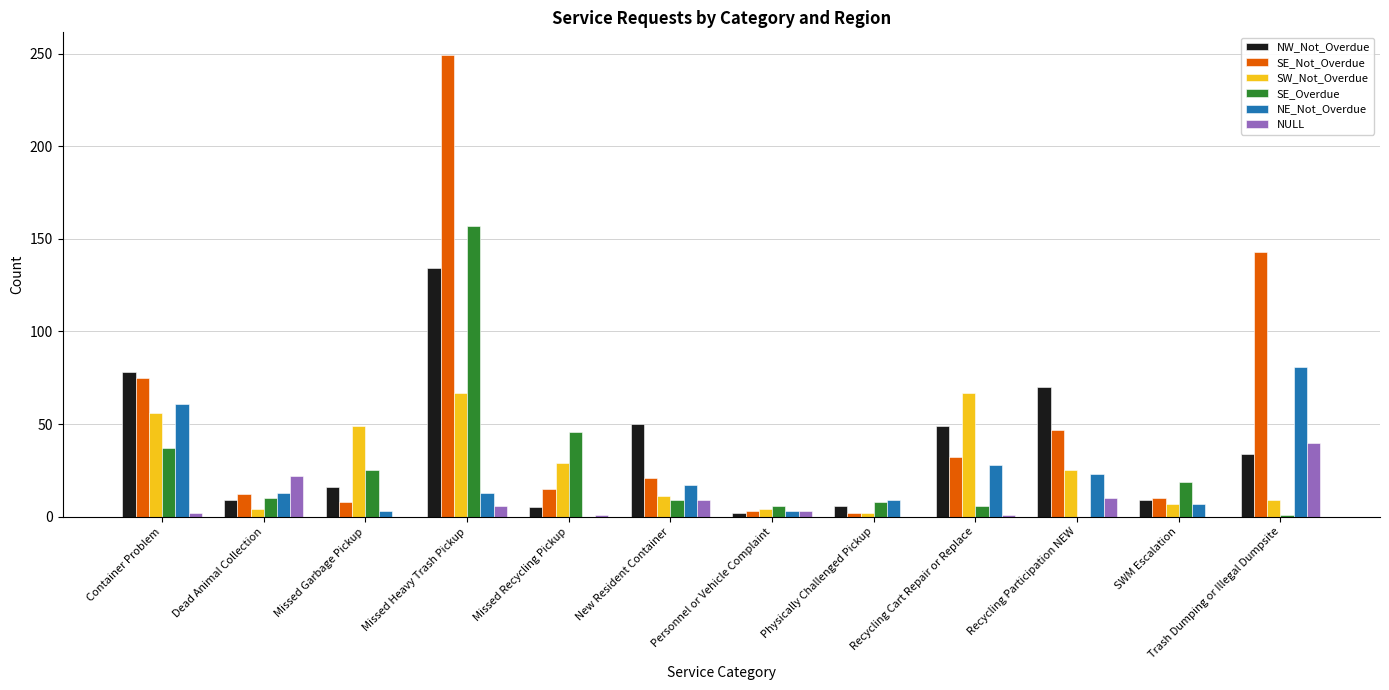

Between Missed Recycling Pickup and Trash Dumping or Illegal Dumpsite, which series saw the biggest shift?

SE_Not_Overdue